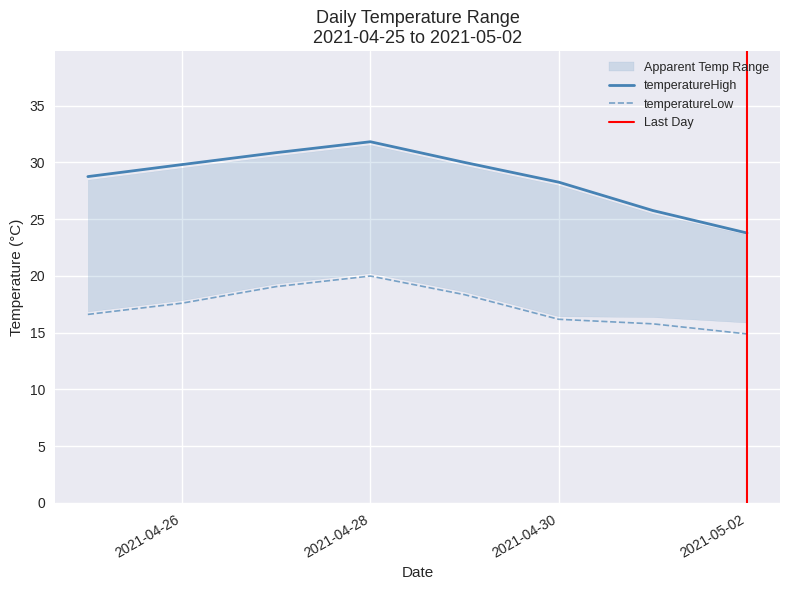

What is the highest value of the temperatureLow series?

20.0